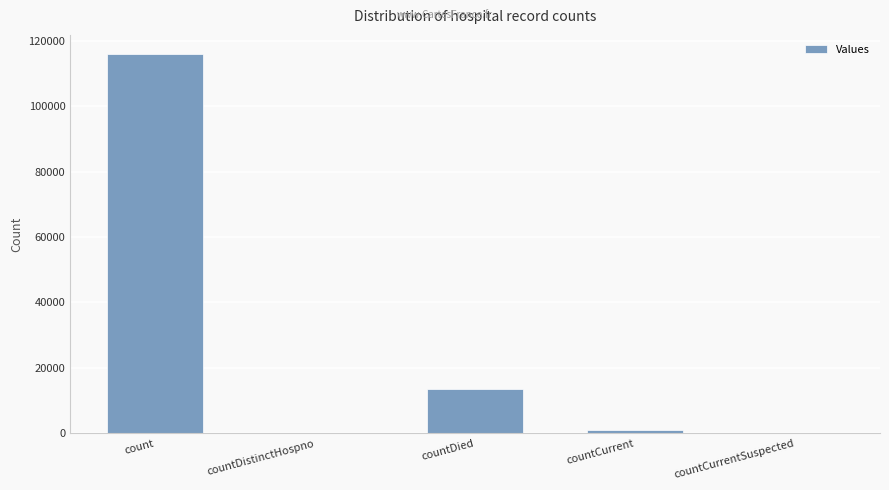

Reading right to left, list all the values displayed in this chart.

countCurrentSuspected=0	countCurrent=975	countDied=13420	countDistinctHospno=0	count=116017